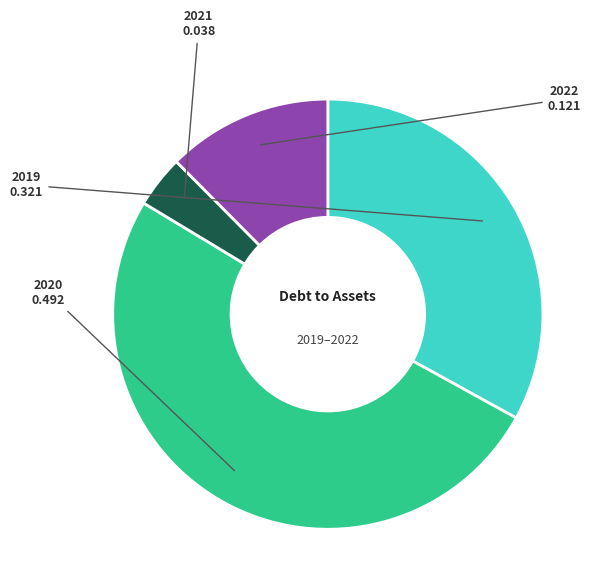

What is the smallest slice in the pie chart?

2021